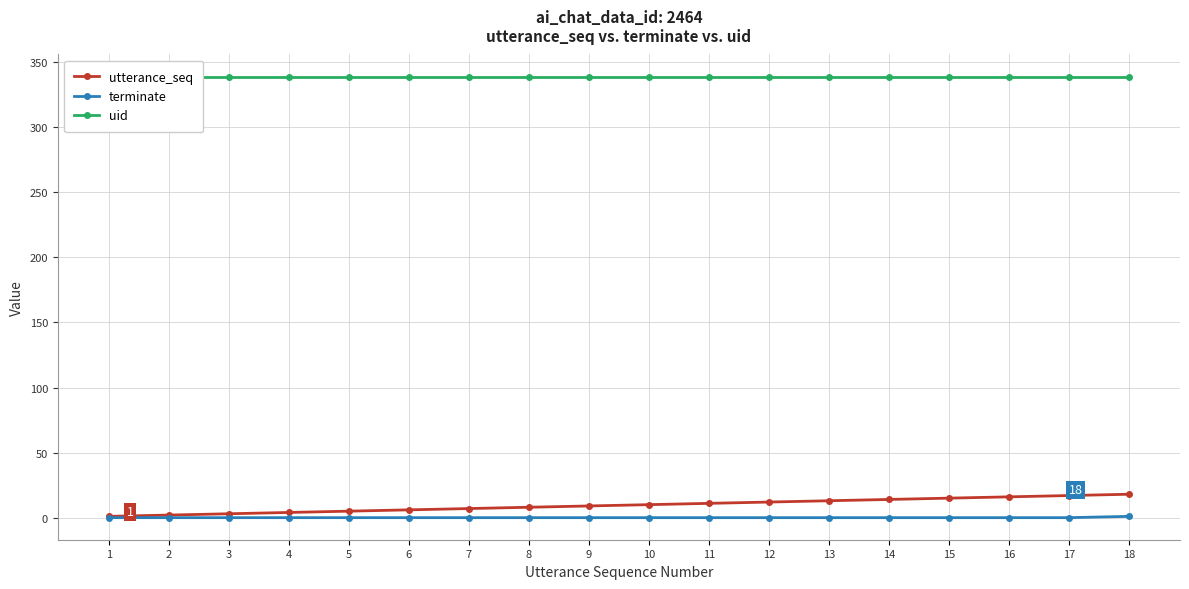

What is the difference between the maximum and minimum values in the utterance_seq series?

17